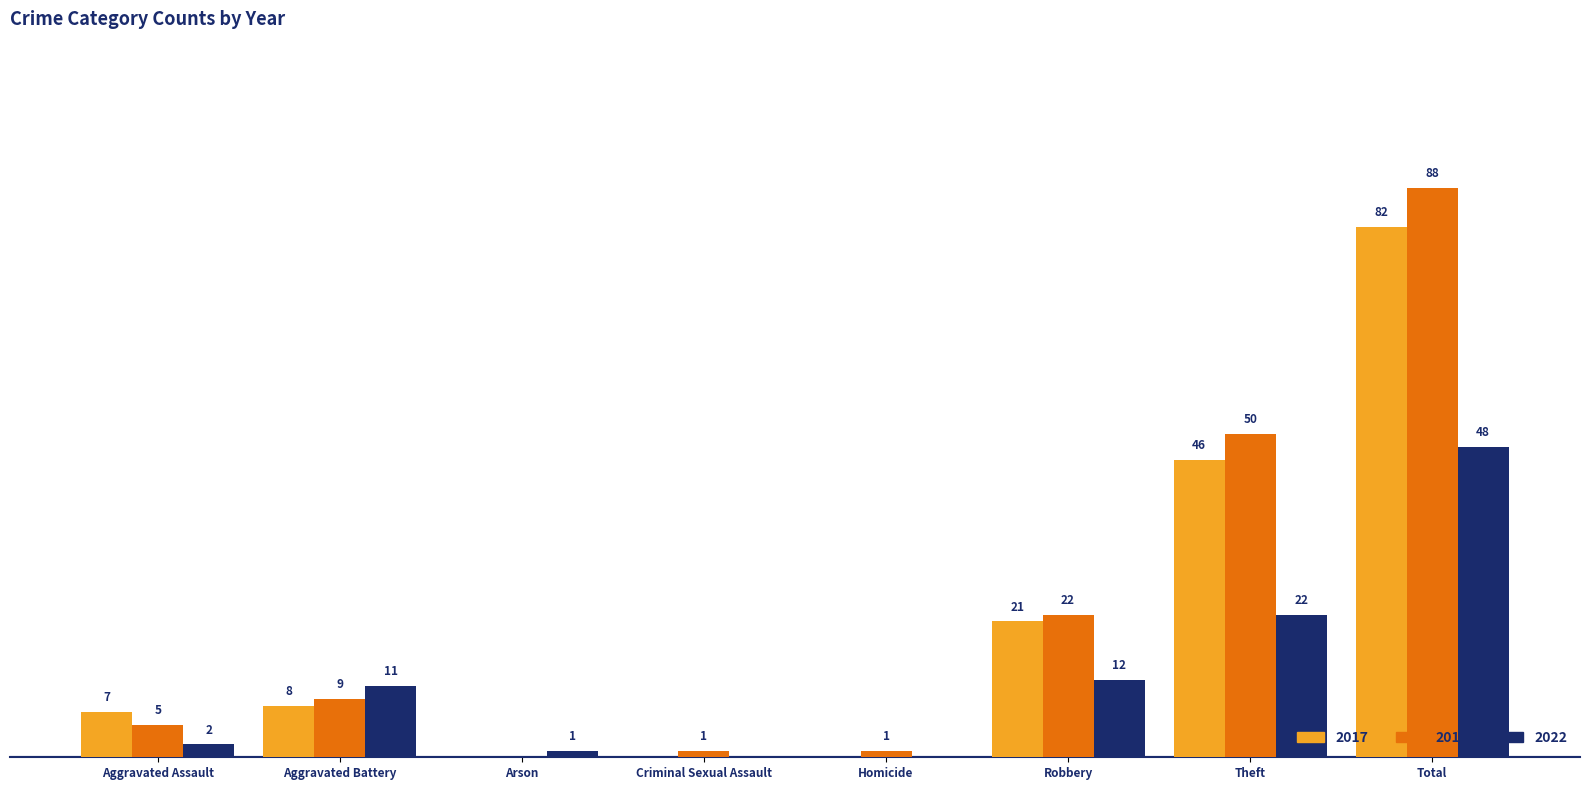

At which label does 2017 reach its peak?

Total